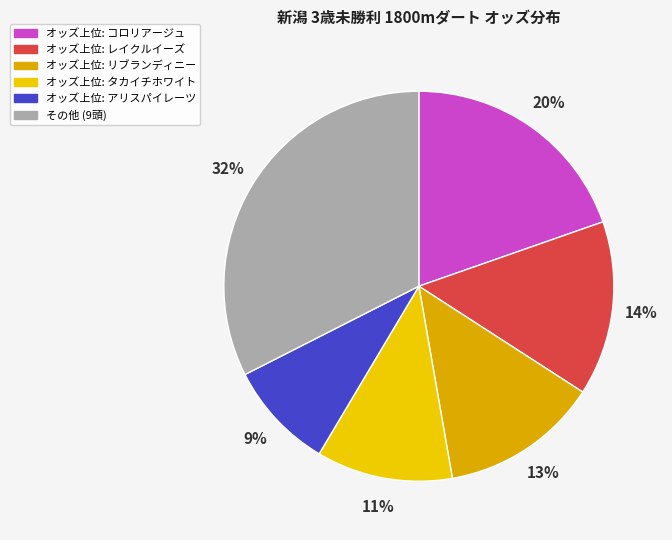

How many segments does this pie chart have?

6